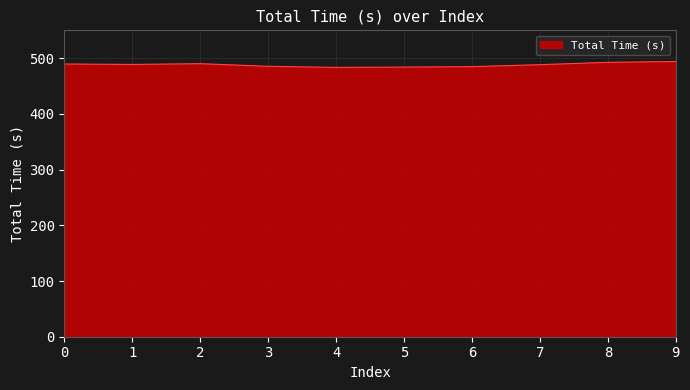

What is the ratio of the value at 2 to the value at 4?

1.0